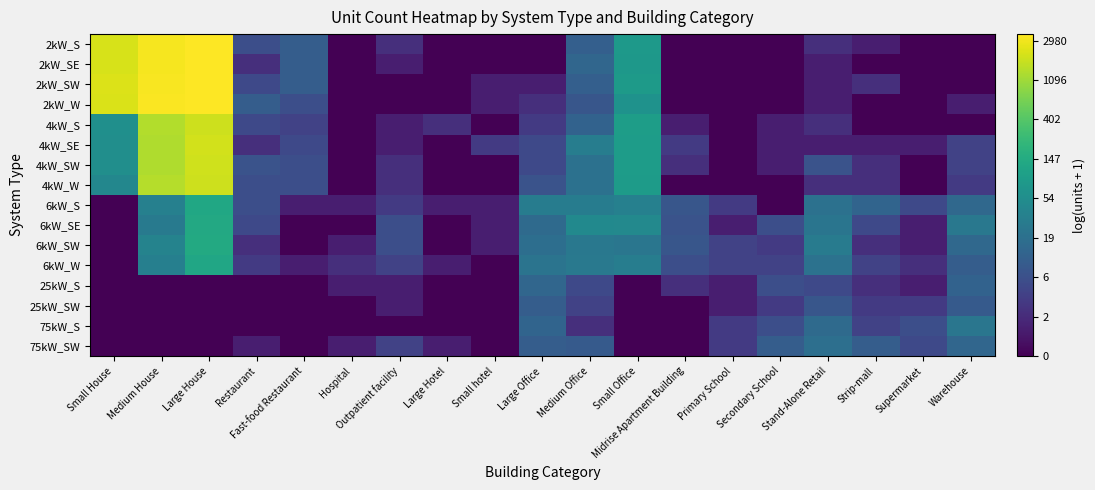

List the series in order of their peak value, lowest first.

25kW_SW, 25kW_S, 75kW_SW, 75kW_S, 6kW_W, 6kW_S, 6kW_SE, 6kW_SW, 4kW_W, 4kW_S, 4kW_SW, 4kW_SE, 2kW_S, 2kW_SE, 2kW_W, 2kW_SW